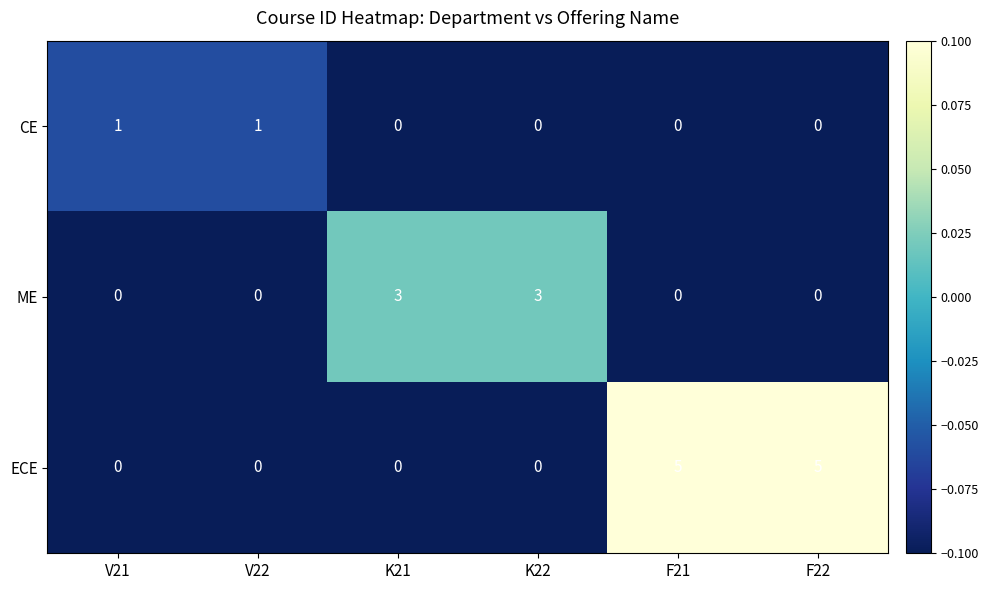

How many values in the ECE series exceed 0?

2